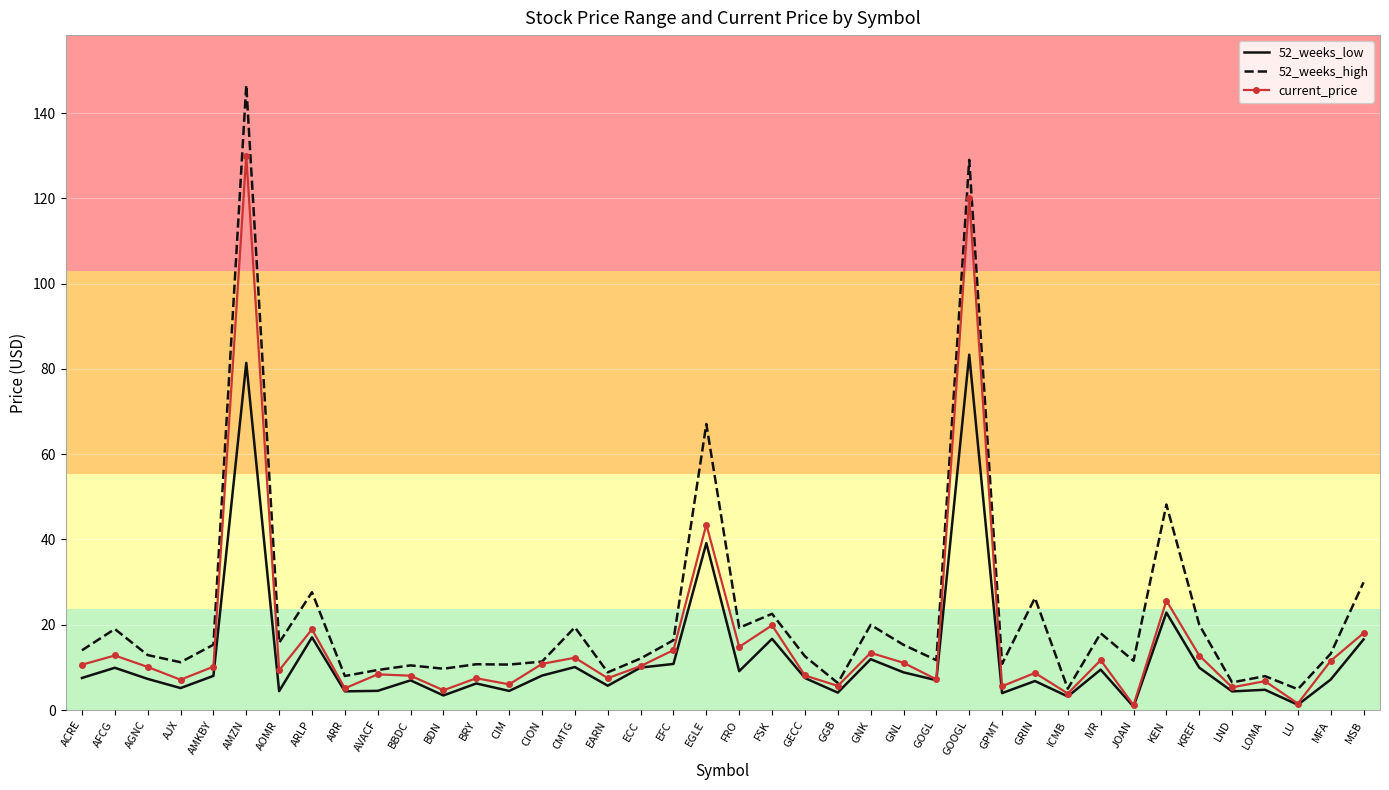

Is the value of current_price at KEN greater than the value of 52_weeks_low at GECC?

Yes